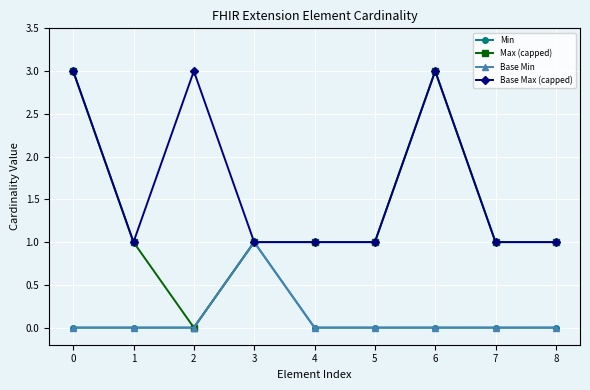

Count the Base Min values in the range 0 to 1.

9